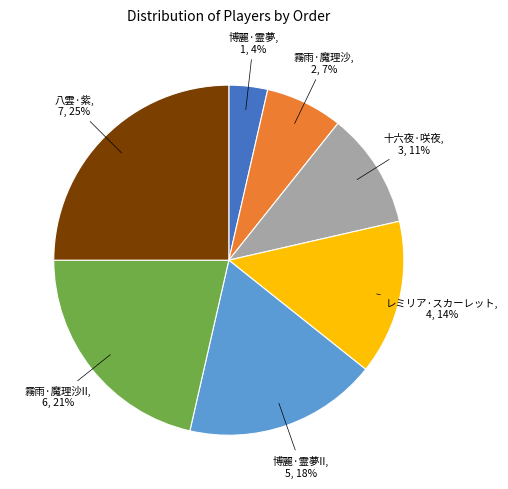

To the nearest percent, what is the average slice percentage?

14%